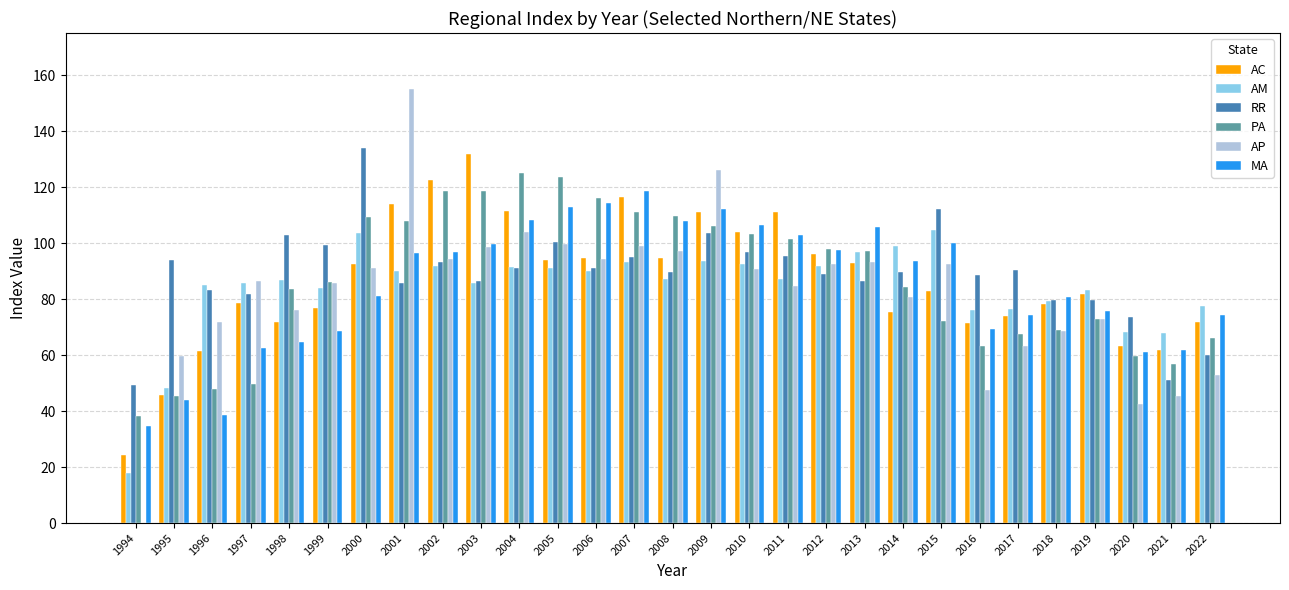

Between 1997 and 2003, which series saw the biggest shift?

PA